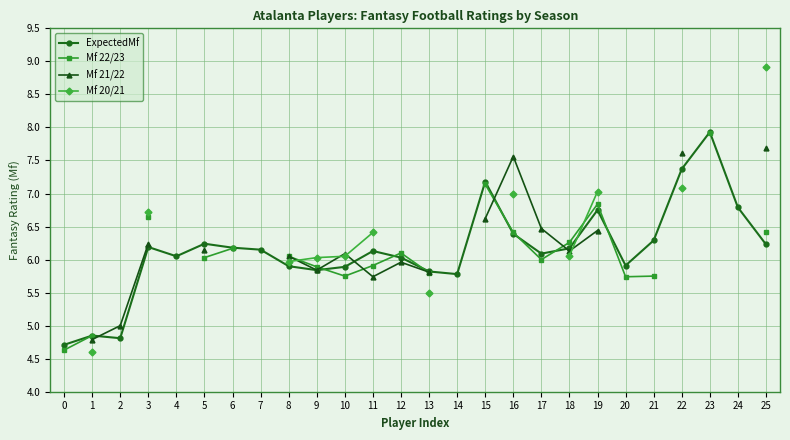

How many positive values does the Mf 20/21 series have?

12